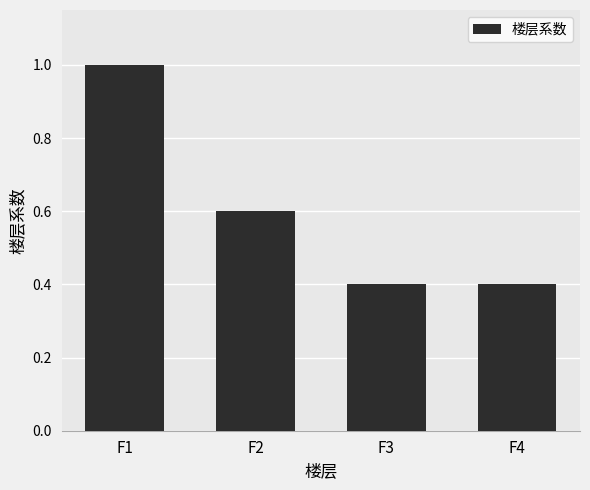

Reading left to right, what are all the values shown in this chart?

F1=1.0	F2=0.6	F3=0.4	F4=0.4